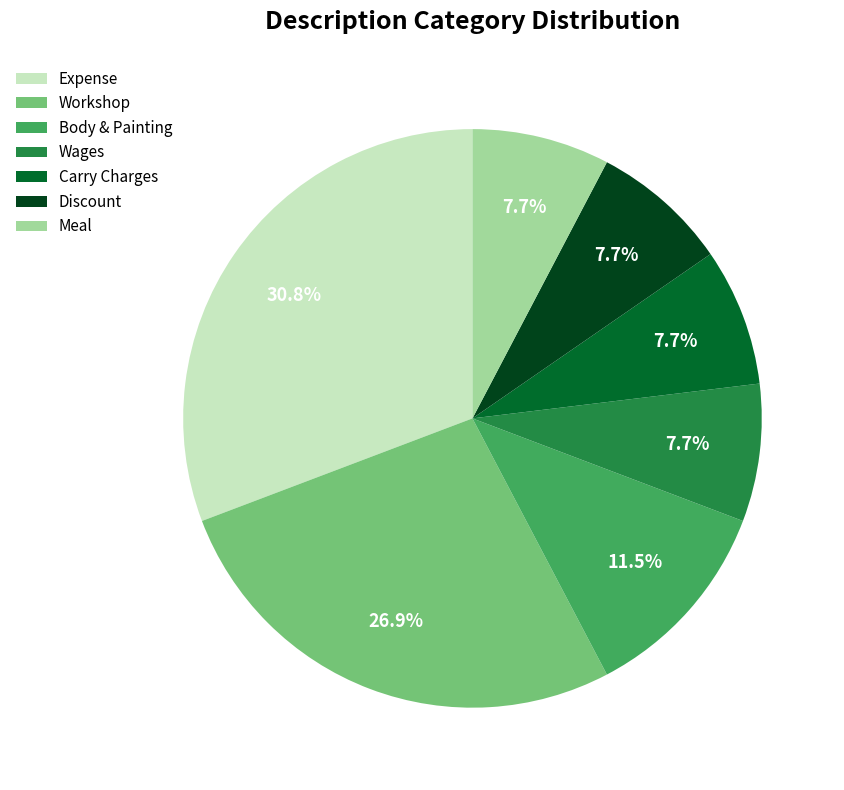

What is the largest slice in the pie chart?

Expense